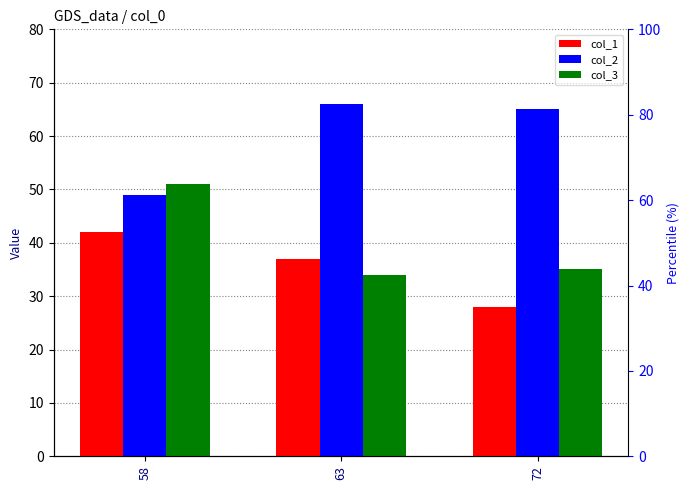

What is the value of the col_2 bar at the 1st from the left?

49